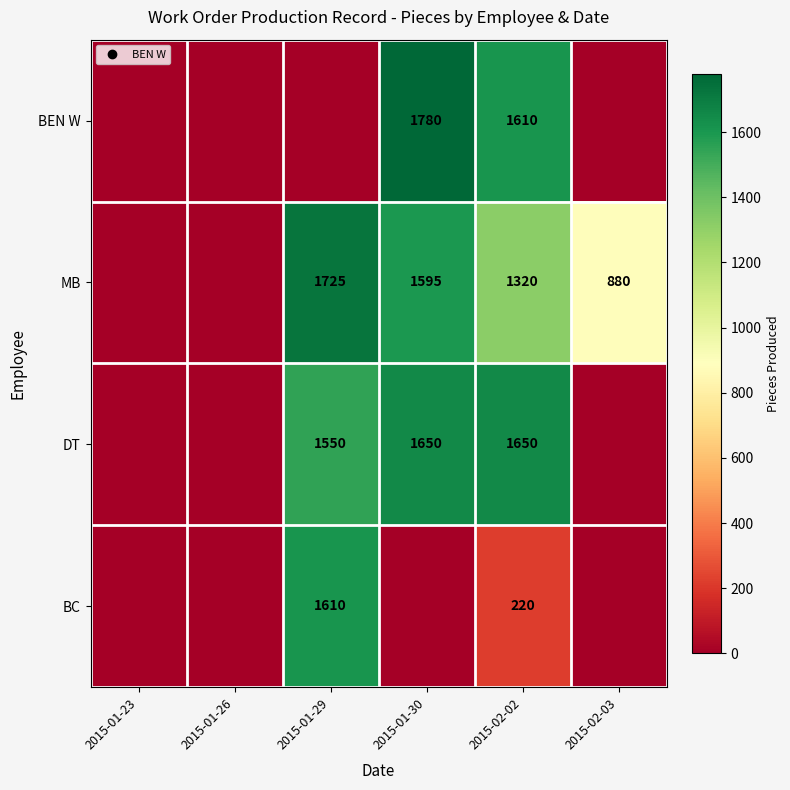

What is the difference between the DT values at 2015-01-29 and 2015-02-02?

100